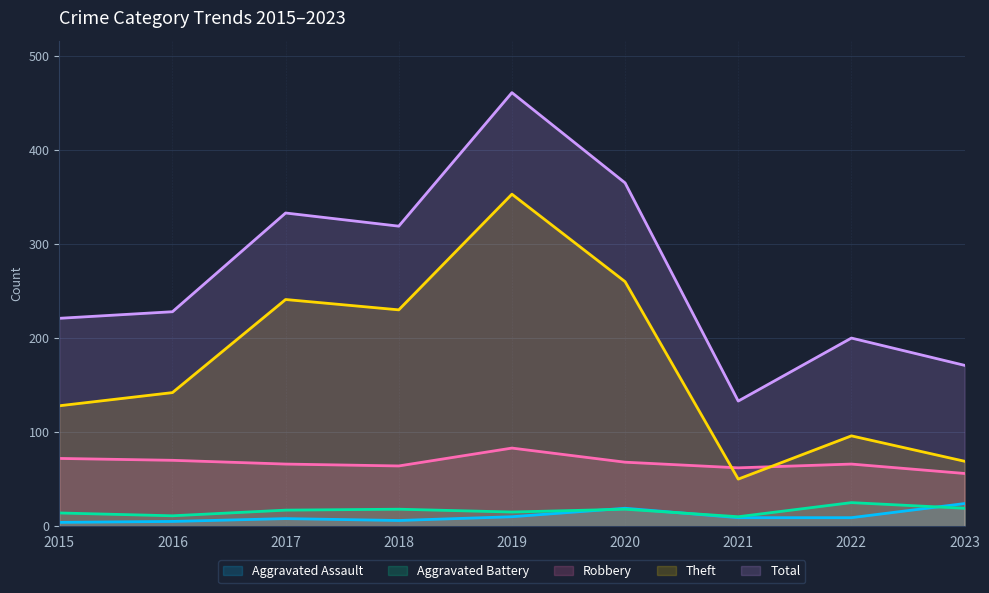

Where is the first local minimum for Aggravated Assault?

2018